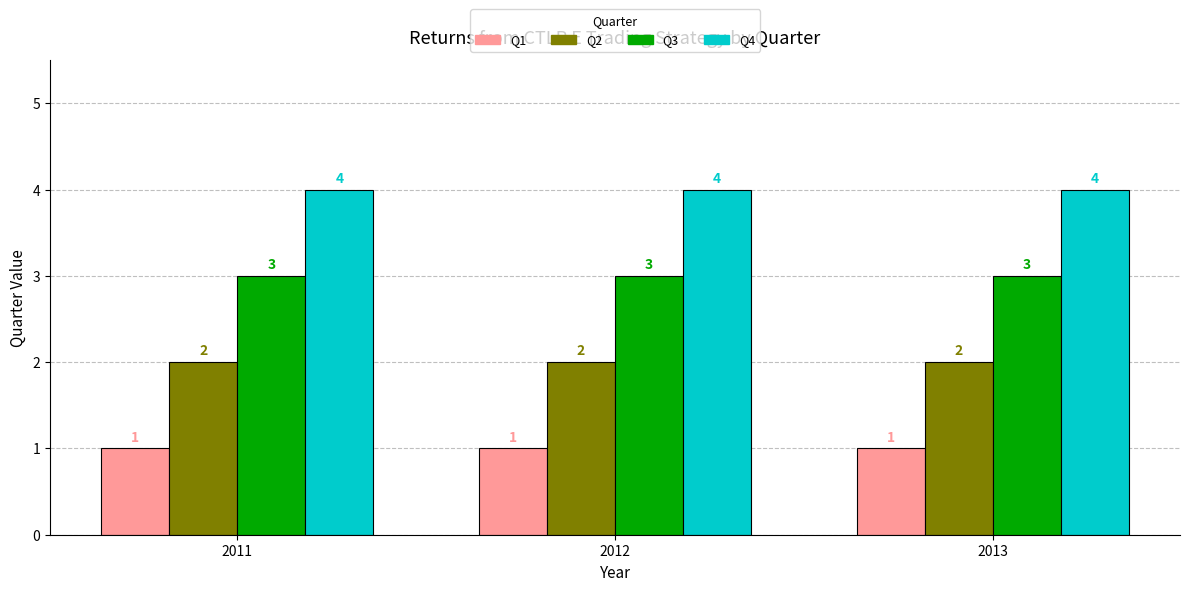

Reading left to right, what are all the values shown in this chart?

Q1: 1	1	1
Q2: 2	2	2
Q3: 3	3	3
Q4: 4	4	4